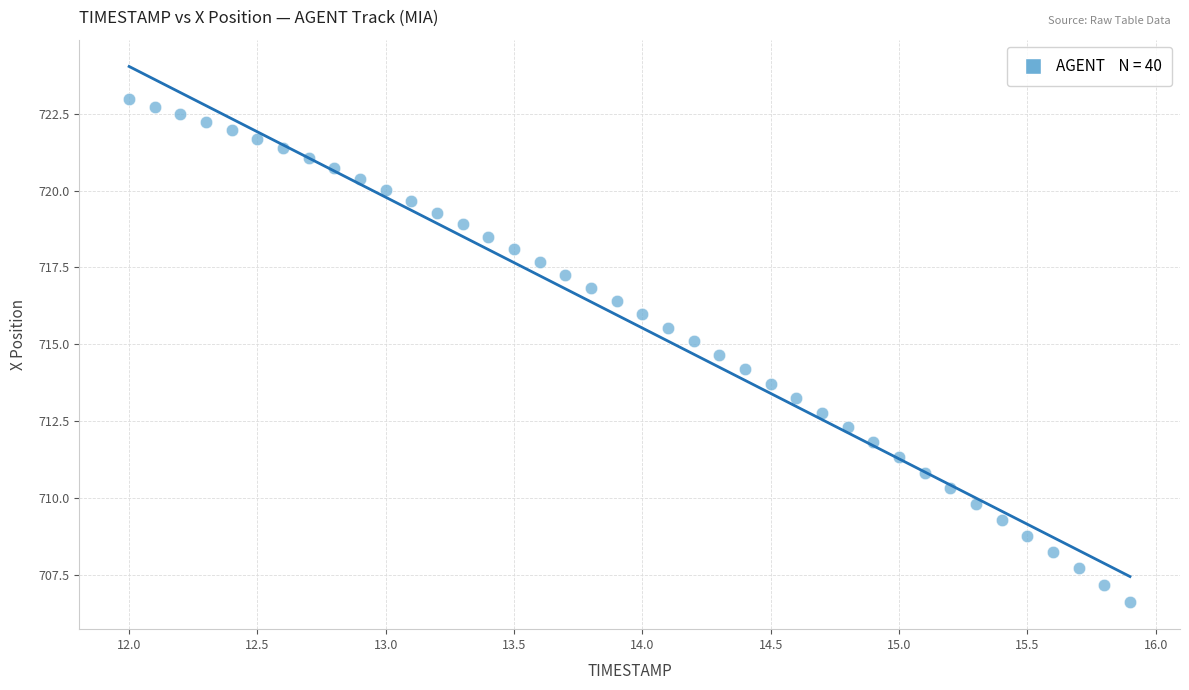

What is the range of X values (max minus min)?

3.9